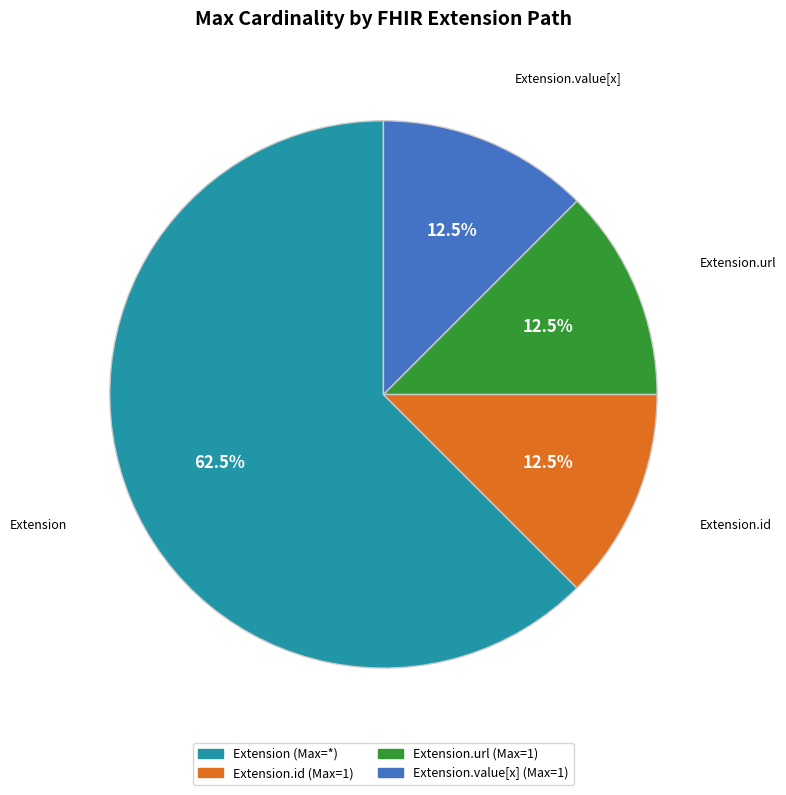

To the nearest percent, what is the average slice percentage?

25%